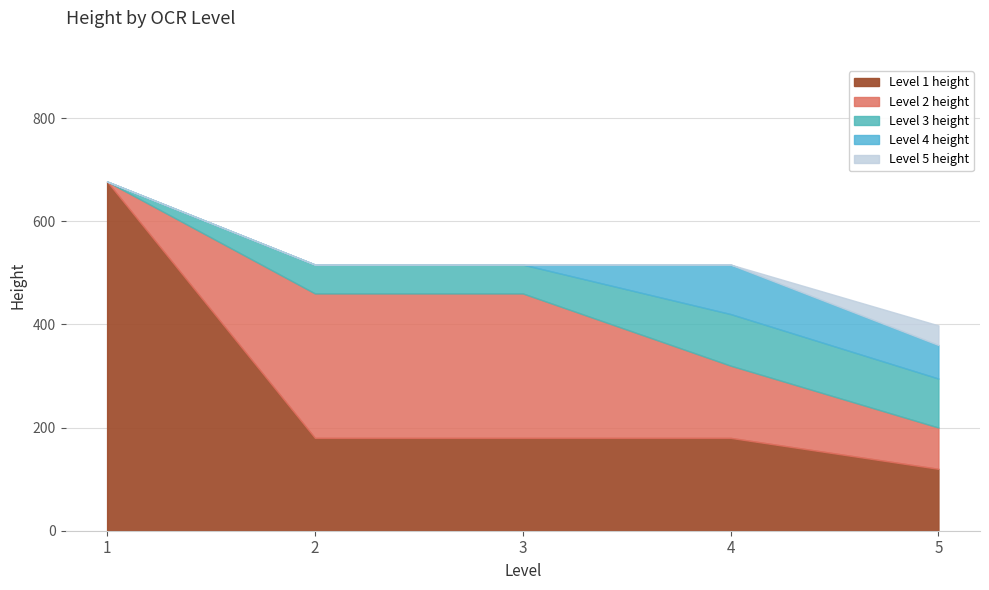

What is the maximum value shown in the chart?

677